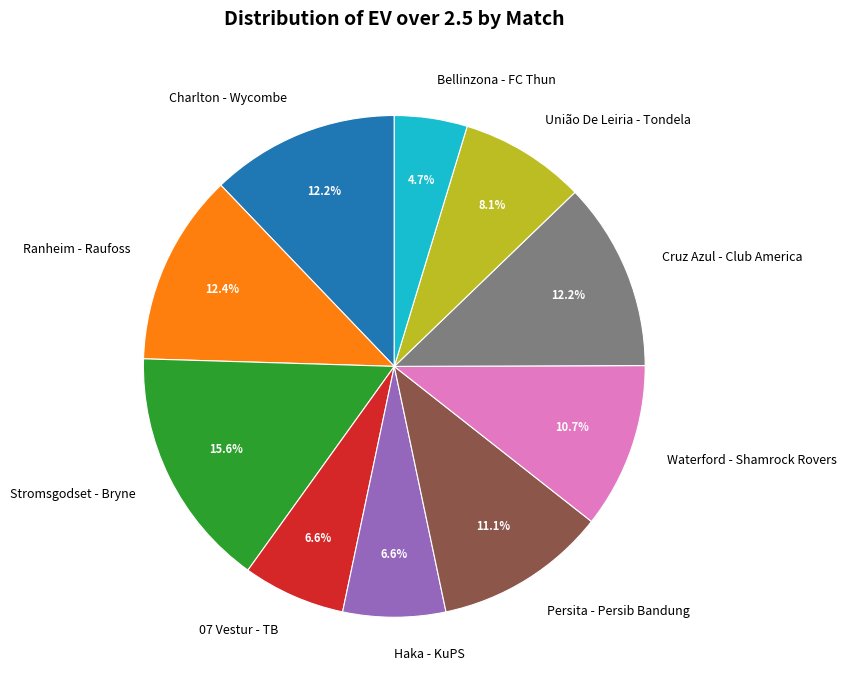

What percentage do União De Leiria - Tondela and Charlton - Wycombe together represent?

20.3%